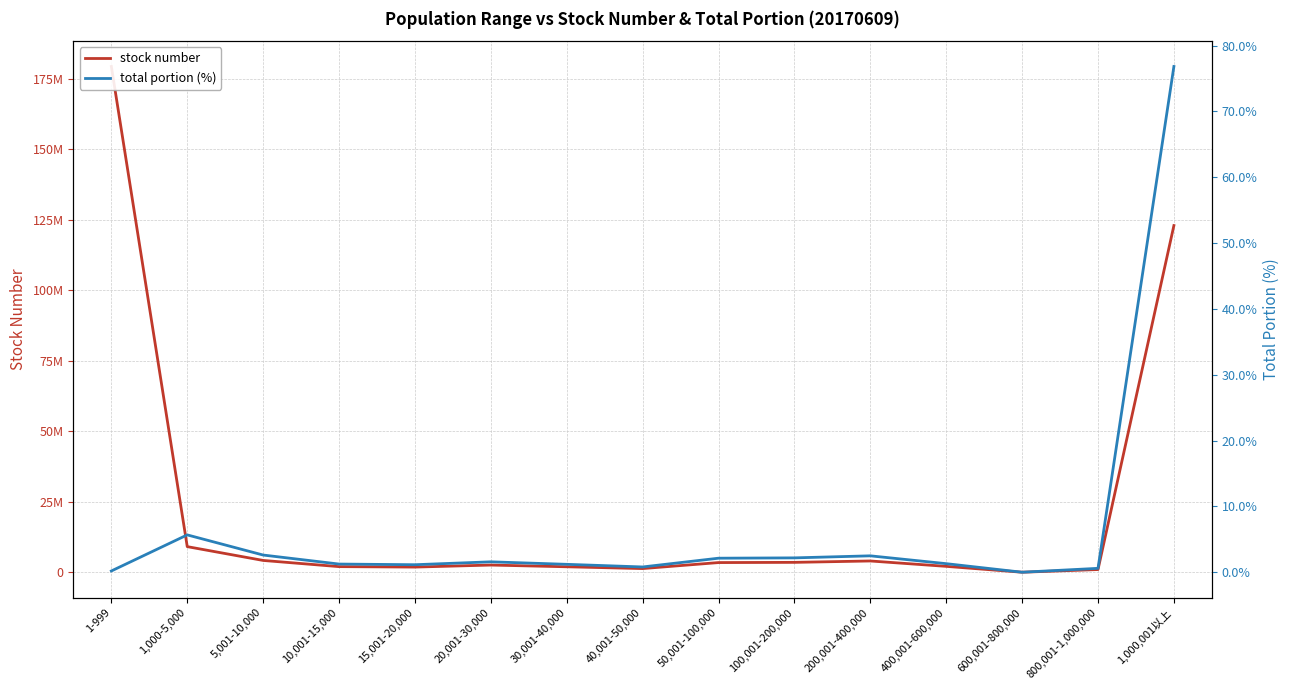

What is the difference between the maximum and minimum values in the stock number series?

179306890.0